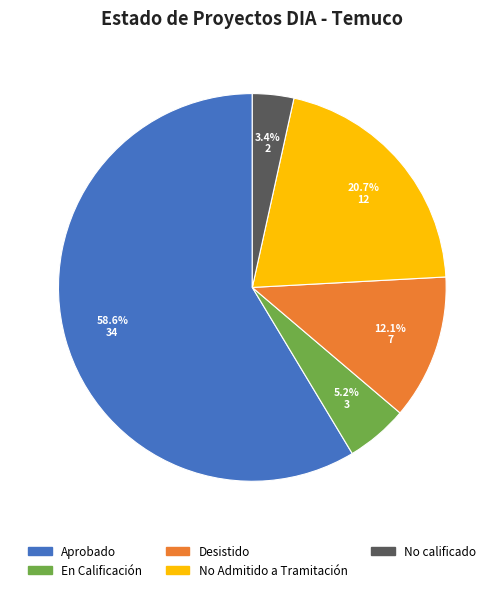

To the nearest percent, what is the average slice percentage?

20%